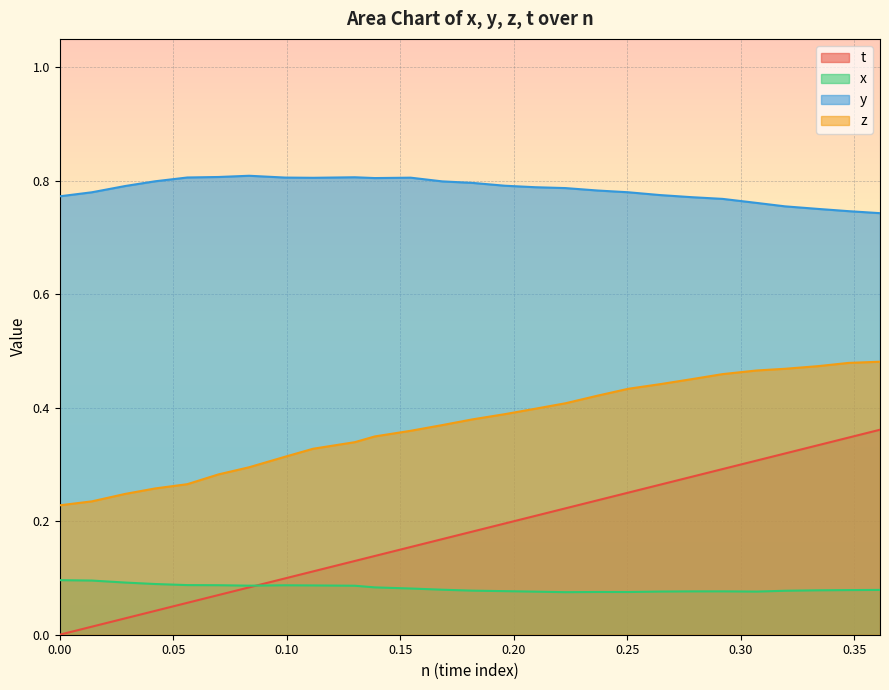

What is the lowest value of the z series?

0.2